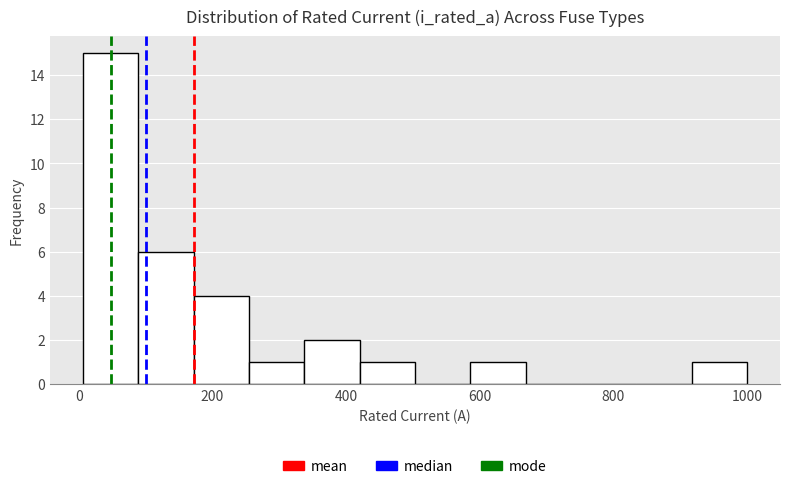

How tall is the bar that spans 580 to 660 on the x-axis? Neither the bar edges nor the heights are printed on the chart, so give them approximately, as read against the axes.

1